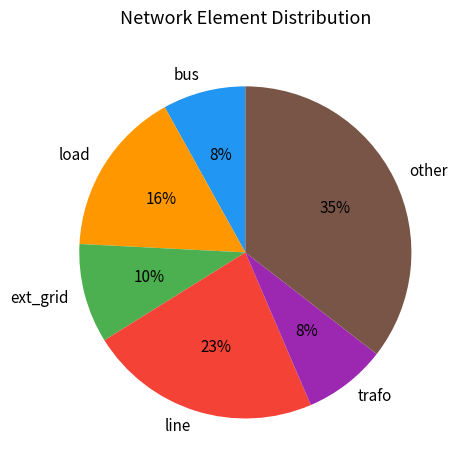

Do bus and load together represent more than half of the pie?

No